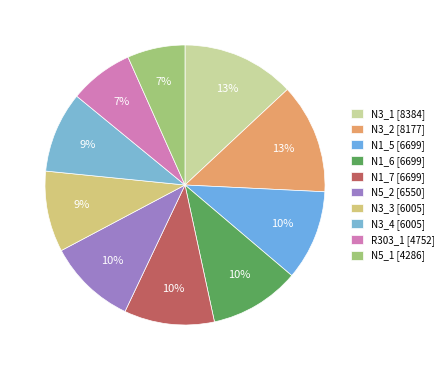

How much of the chart is everything except N1_5?

89.6%